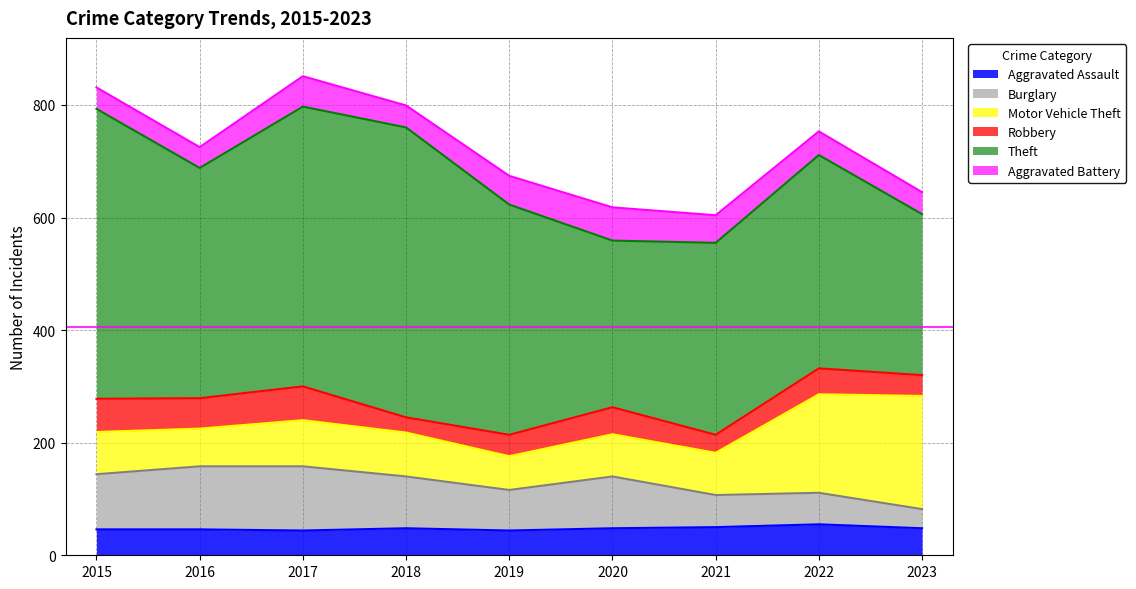

Which series has the largest total across all categories?

Theft